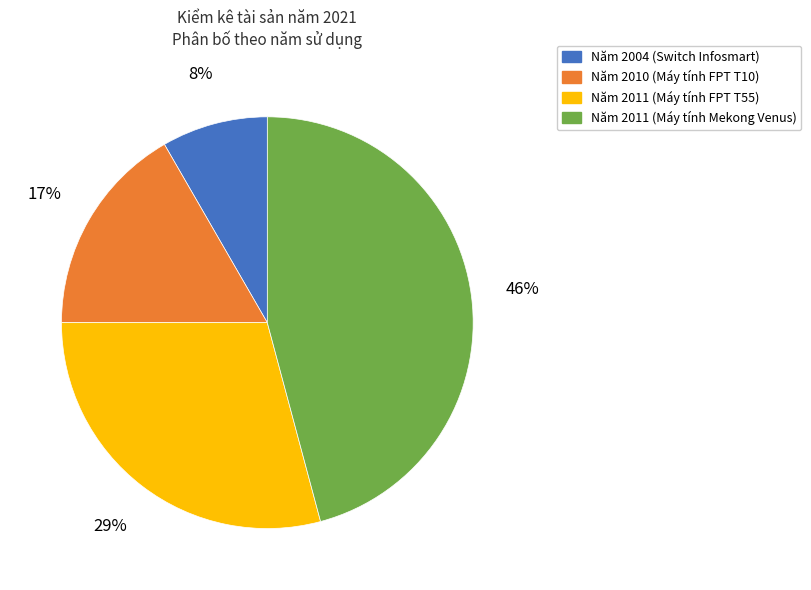

Does any single category account for the majority?

No